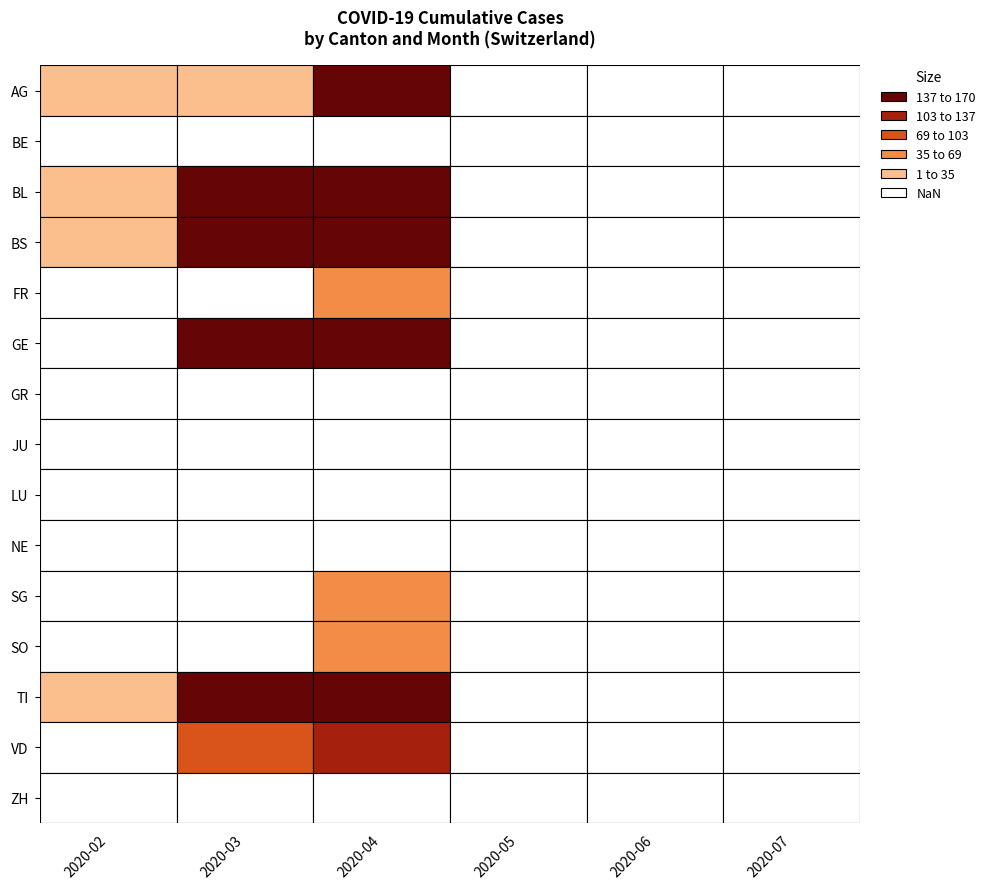

Which category has the highest value across all series?

3